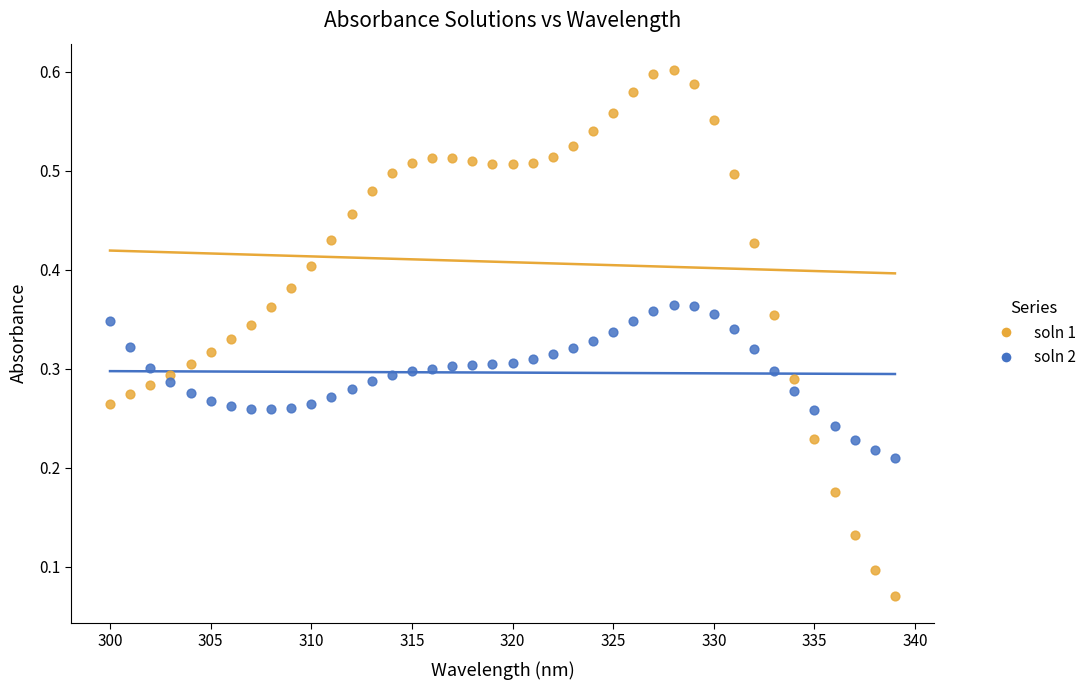

Which series reaches the maximum Y coordinate?

soln 1